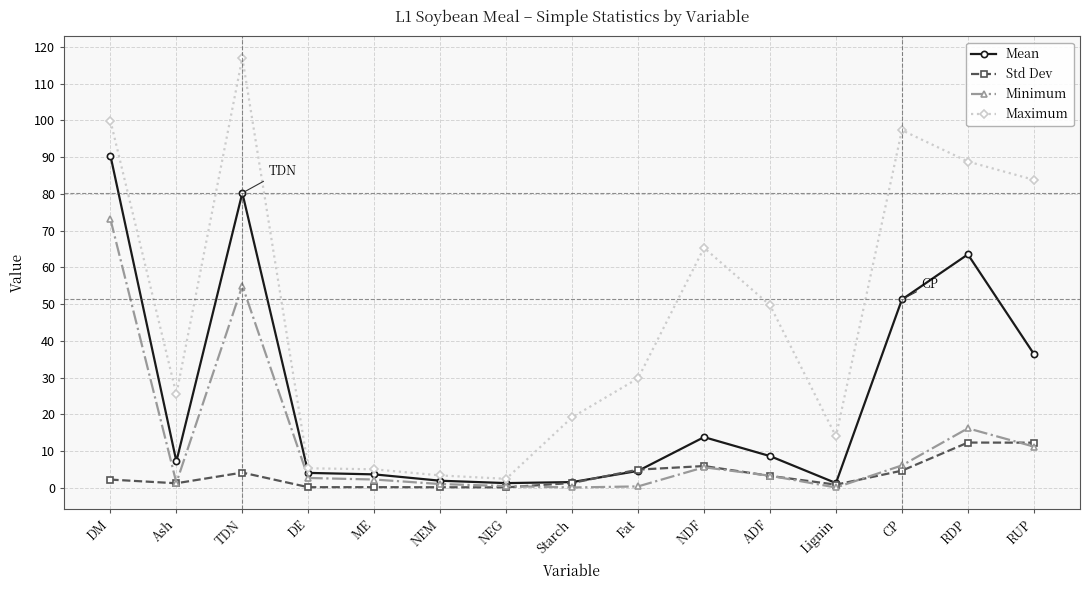

Is this an area chart (filled region under the line)?

No